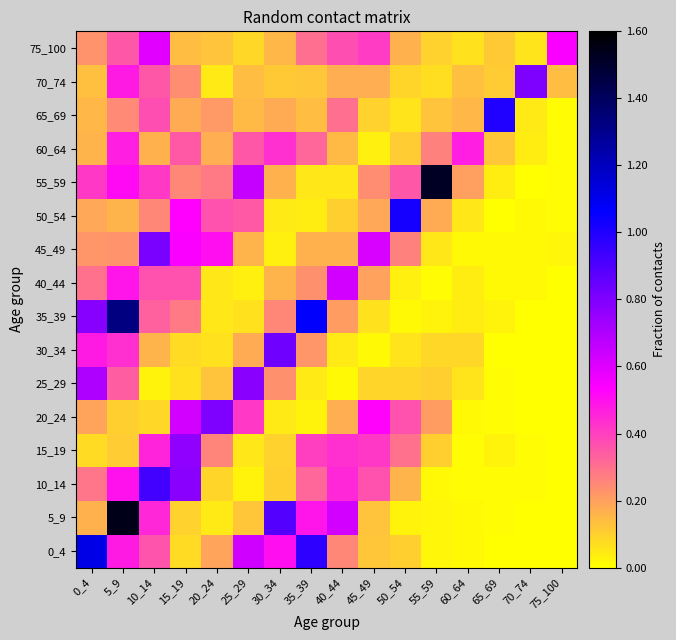

Reading left to right, what are all the values shown in this chart?

0_4: 0_4=1.1	5_9=0.5	10_14=0.4	15_19=0.1	20_24=0.2	25_29=0.6	30_34=0.5	35_39=1.0	40_44=0.3	45_49=0.1	50_54=0.1	55_59=0.0	60_64=0.0	65_69=0.0	70_74=0.0	75_100=0.0
5_9: 0_4=0.2	5_9=1.5	10_14=0.5	15_19=0.1	20_24=0.0	25_29=0.1	30_34=0.9	35_39=0.5	40_44=0.6	45_49=0.1	50_54=0.0	55_59=0.0	60_64=0.0	65_69=0.0	70_74=0.0	75_100=0.0
10_14: 0_4=0.3	5_9=0.5	10_14=0.9	15_19=0.8	20_24=0.1	25_29=0.0	30_34=0.1	35_39=0.3	40_44=0.5	45_49=0.4	50_54=0.2	55_59=0.0	60_64=0.0	65_69=0.0	70_74=0.0	75_100=0.0
15_19: 0_4=0.1	5_9=0.1	10_14=0.5	15_19=0.8	20_24=0.3	25_29=0.1	30_34=0.1	35_39=0.4	40_44=0.4	45_49=0.4	50_54=0.3	55_59=0.1	60_64=0.0	65_69=0.0	70_74=0.0	75_100=0.0
20_24: 0_4=0.2	5_9=0.1	10_14=0.1	15_19=0.6	20_24=0.8	25_29=0.4	30_34=0.0	35_39=0.0	40_44=0.2	45_49=0.5	50_54=0.4	55_59=0.2	60_64=0.0	65_69=0.0	70_74=0.0	75_100=0.0
25_29: 0_4=0.7	5_9=0.3	10_14=0.0	15_19=0.1	20_24=0.1	25_29=0.8	30_34=0.2	35_39=0.0	40_44=0.0	45_49=0.1	50_54=0.1	55_59=0.1	60_64=0.1	65_69=0.0	70_74=0.0	75_100=0.0
30_34: 0_4=0.5	5_9=0.4	10_14=0.2	15_19=0.1	20_24=0.1	25_29=0.2	30_34=0.8	35_39=0.2	40_44=0.0	45_49=0.0	50_54=0.1	55_59=0.1	60_64=0.1	65_69=0.0	70_74=0.0	75_100=0.0
35_39: 0_4=0.8	5_9=1.3	10_14=0.3	15_19=0.3	20_24=0.1	25_29=0.1	30_34=0.3	35_39=1.1	40_44=0.2	45_49=0.1	50_54=0.0	55_59=0.0	60_64=0.0	65_69=0.0	70_74=0.0	75_100=0.0
40_44: 0_4=0.3	5_9=0.5	10_14=0.4	15_19=0.4	20_24=0.1	25_29=0.0	30_34=0.2	35_39=0.2	40_44=0.6	45_49=0.2	50_54=0.0	55_59=0.0	60_64=0.0	65_69=0.0	70_74=0.0	75_100=0.0
45_49: 0_4=0.2	5_9=0.2	10_14=0.8	15_19=0.5	20_24=0.5	25_29=0.2	30_34=0.0	35_39=0.2	40_44=0.2	45_49=0.6	50_54=0.3	55_59=0.1	60_64=0.0	65_69=0.0	70_74=0.0	75_100=0.0
50_54: 0_4=0.2	5_9=0.2	10_14=0.3	15_19=0.5	20_24=0.4	25_29=0.3	30_34=0.0	35_39=0.0	40_44=0.1	45_49=0.2	50_54=1.0	55_59=0.2	60_64=0.1	65_69=0.0	70_74=0.0	75_100=0.0
55_59: 0_4=0.4	5_9=0.5	10_14=0.4	15_19=0.3	20_24=0.3	25_29=0.7	30_34=0.2	35_39=0.1	40_44=0.1	45_49=0.2	50_54=0.4	55_59=1.5	60_64=0.2	65_69=0.0	70_74=0.0	75_100=0.0
60_64: 0_4=0.2	5_9=0.5	10_14=0.2	15_19=0.3	20_24=0.2	25_29=0.4	30_34=0.4	35_39=0.3	40_44=0.1	45_49=0.0	50_54=0.1	55_59=0.3	60_64=0.5	65_69=0.1	70_74=0.0	75_100=0.0
65_69: 0_4=0.2	5_9=0.2	10_14=0.4	15_19=0.2	20_24=0.2	25_29=0.1	30_34=0.2	35_39=0.1	40_44=0.3	45_49=0.1	50_54=0.1	55_59=0.1	60_64=0.2	65_69=1.0	70_74=0.0	75_100=0.0
70_74: 0_4=0.1	5_9=0.5	10_14=0.4	15_19=0.2	20_24=0.0	25_29=0.1	30_34=0.1	35_39=0.1	40_44=0.2	45_49=0.2	50_54=0.1	55_59=0.1	60_64=0.1	65_69=0.1	70_74=0.8	75_100=0.1
75_100: 0_4=0.2	5_9=0.4	10_14=0.6	15_19=0.1	20_24=0.1	25_29=0.1	30_34=0.2	35_39=0.3	40_44=0.4	45_49=0.4	50_54=0.2	55_59=0.1	60_64=0.1	65_69=0.1	70_74=0.1	75_100=0.5